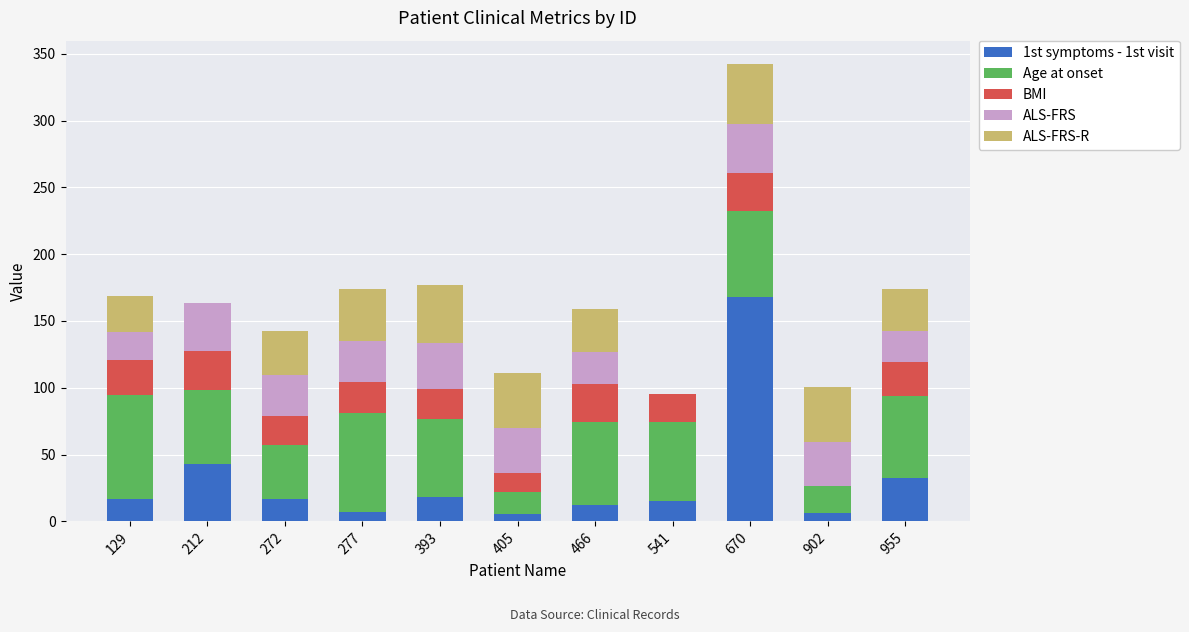

How many distinct data groups are displayed?

5